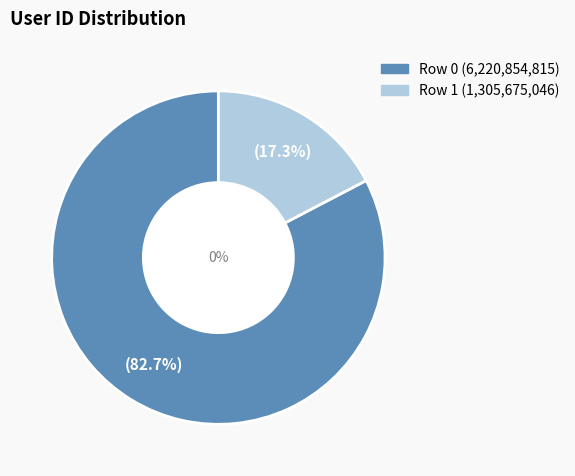

What is the change in value from 0 to 1?

-4915179769